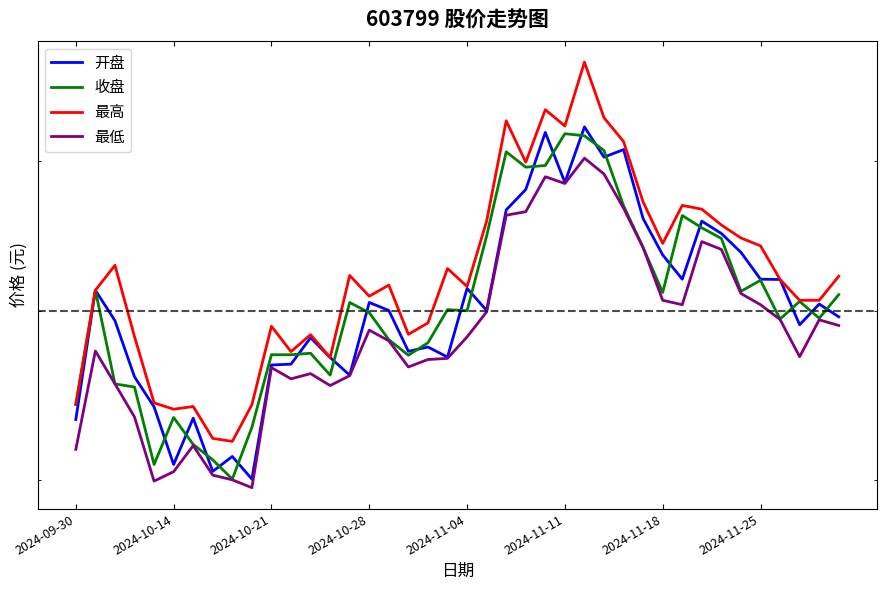

Which series has the widest spread of values?

最高